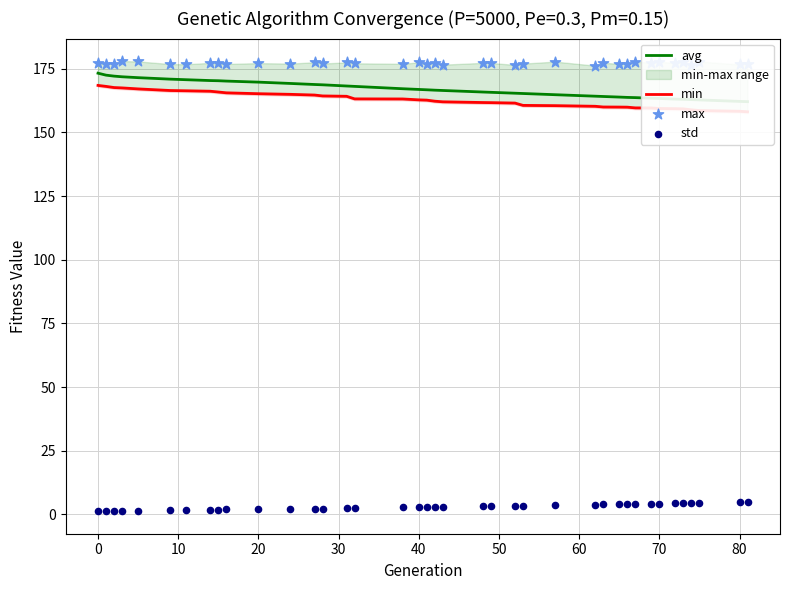

Is the value of max at 90 greater than the value of avg at 60?

Yes